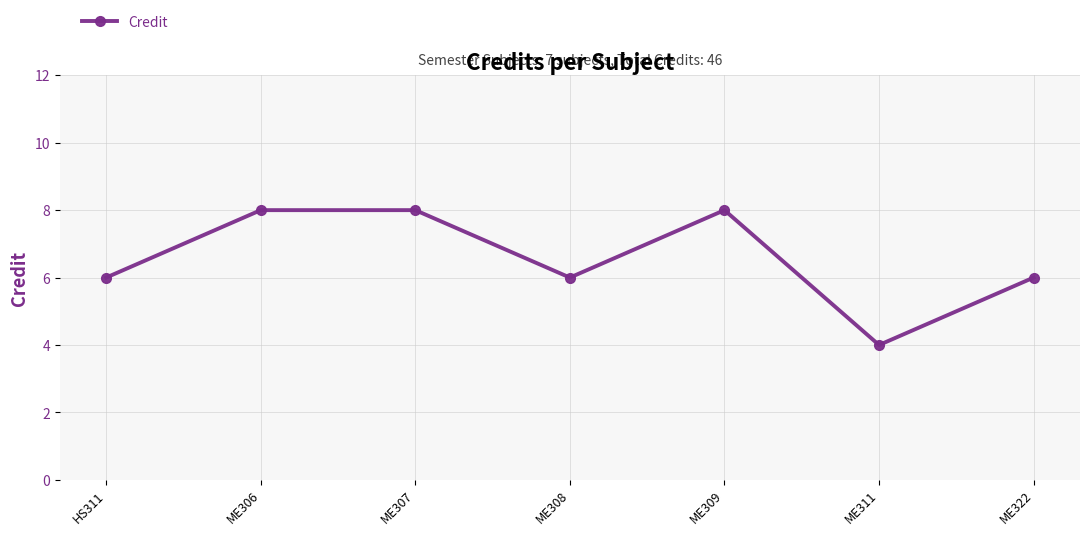

Approximately how many times larger is the value at ME311 compared to ME309?

0.5